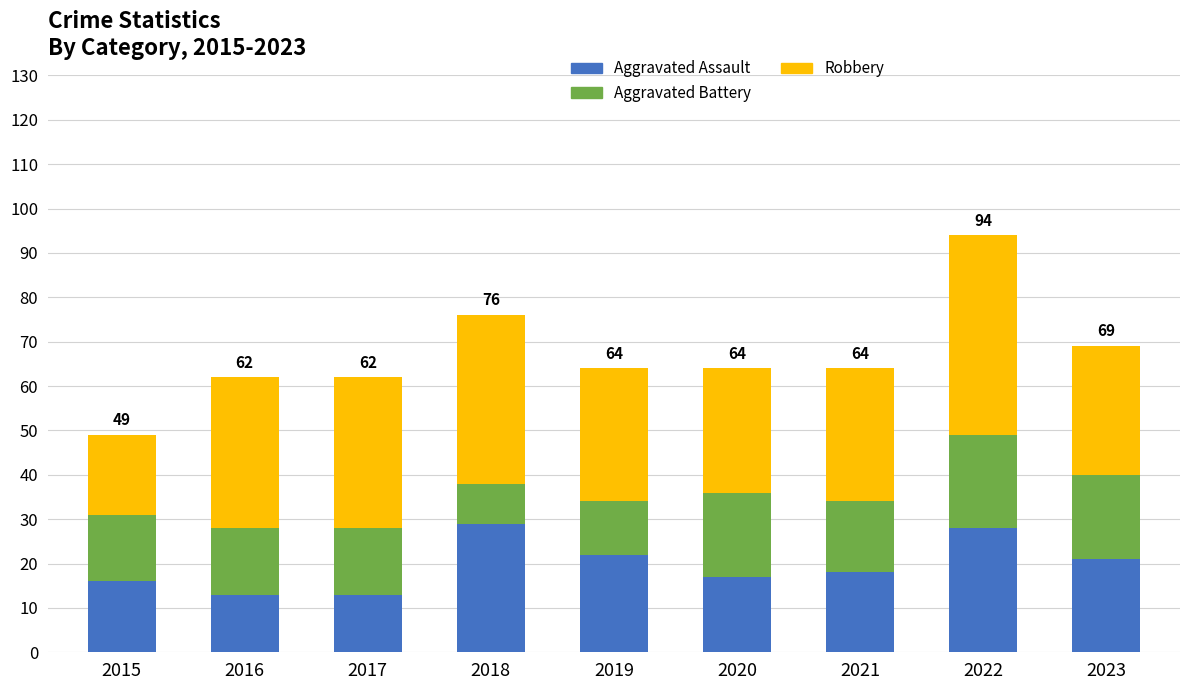

Reading right to left, what are the values for Aggravated Assault?

2023=21	2022=28	2021=18	2020=17	2019=22	2018=29	2017=13	2016=13	2015=16